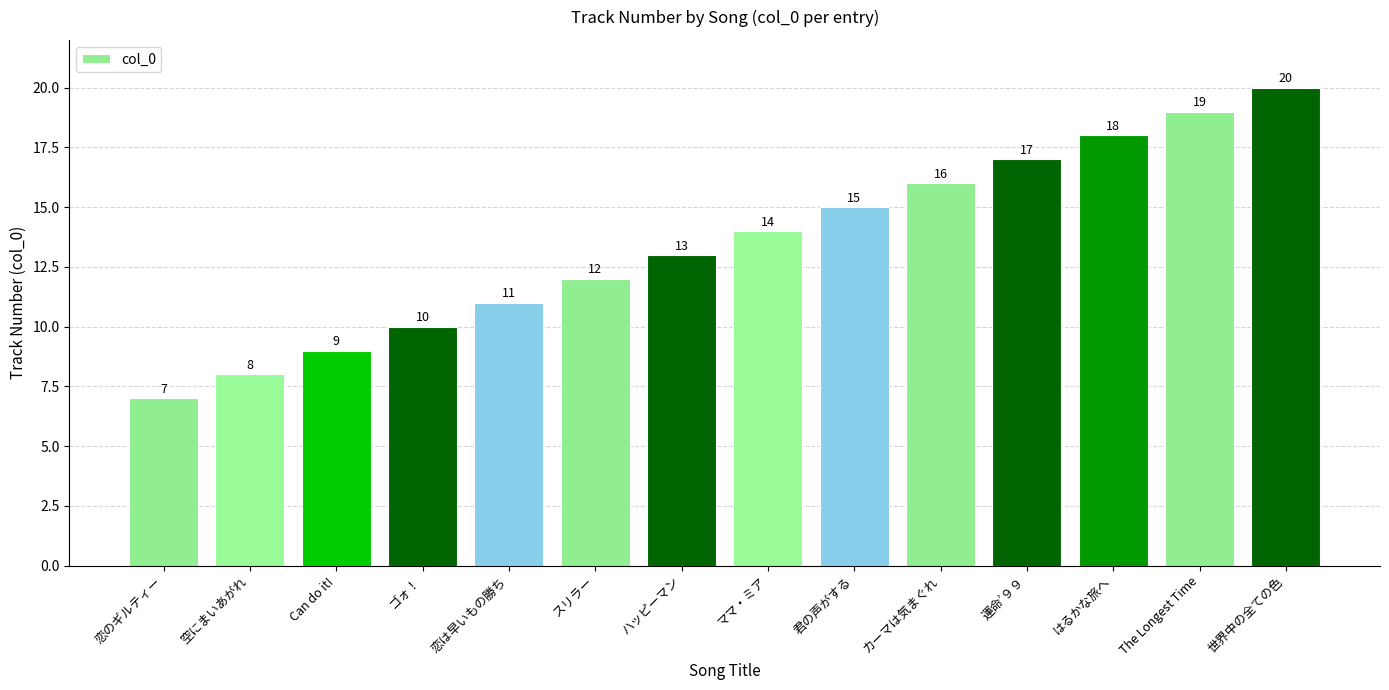

What is the smallest value displayed?

7